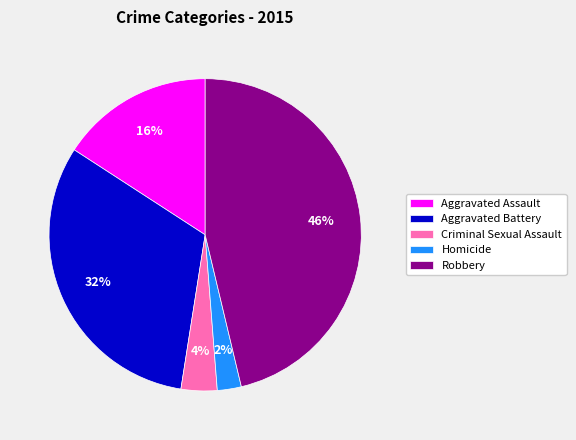

To the nearest percent, what is the average slice percentage?

20%